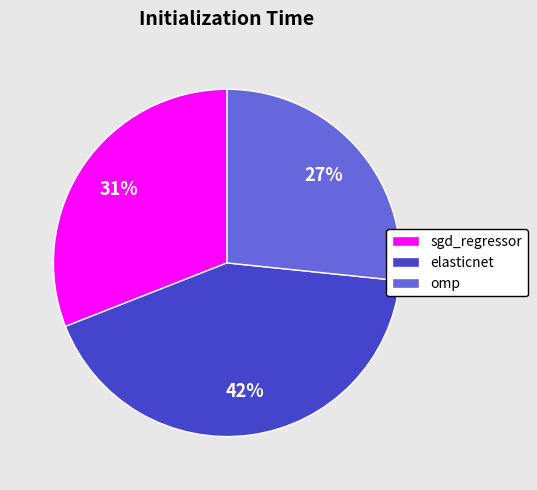

Do elasticnet and omp together represent more than half of the pie?

Yes